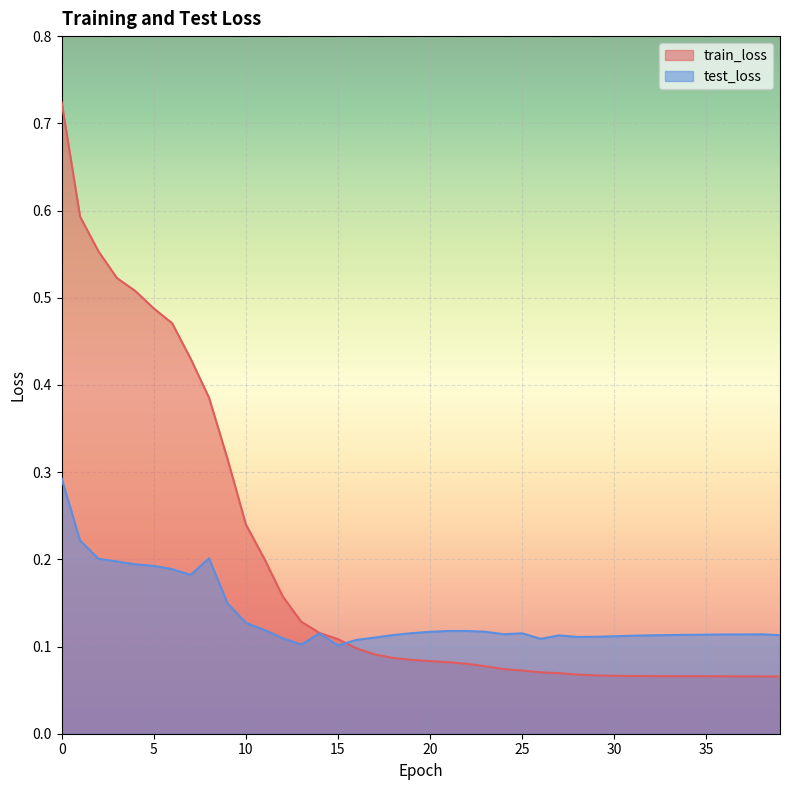

How many series are shown in this chart?

2